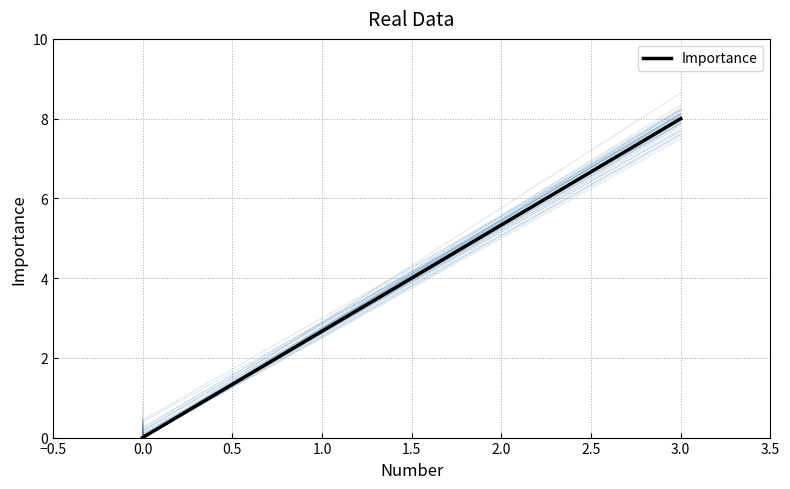

True or false: there are more than 0 points higher than both neighbors.

False